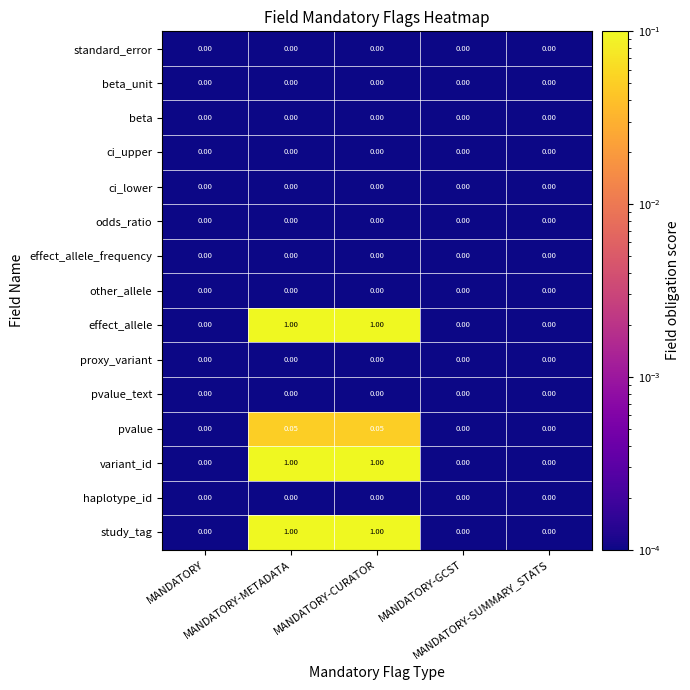

Reading left to right, extract all data points from this chart.

study_tag: MANDATORY=0.0	MANDATORY-METADATA=1.0	MANDATORY-CURATOR=1.0	MANDATORY-GCST=0.0	MANDATORY-SUMMARY_STATS=0.0
haplotype_id: MANDATORY=0.0	MANDATORY-METADATA=0.0	MANDATORY-CURATOR=0.0	MANDATORY-GCST=0.0	MANDATORY-SUMMARY_STATS=0.0
variant_id: MANDATORY=0.0	MANDATORY-METADATA=1.0	MANDATORY-CURATOR=1.0	MANDATORY-GCST=0.0	MANDATORY-SUMMARY_STATS=0.0
pvalue: MANDATORY=0.0	MANDATORY-METADATA=0.1	MANDATORY-CURATOR=0.1	MANDATORY-GCST=0.0	MANDATORY-SUMMARY_STATS=0.0
pvalue_text: MANDATORY=0.0	MANDATORY-METADATA=0.0	MANDATORY-CURATOR=0.0	MANDATORY-GCST=0.0	MANDATORY-SUMMARY_STATS=0.0
proxy_variant: MANDATORY=0.0	MANDATORY-METADATA=0.0	MANDATORY-CURATOR=0.0	MANDATORY-GCST=0.0	MANDATORY-SUMMARY_STATS=0.0
effect_allele: MANDATORY=0.0	MANDATORY-METADATA=1.0	MANDATORY-CURATOR=1.0	MANDATORY-GCST=0.0	MANDATORY-SUMMARY_STATS=0.0
other_allele: MANDATORY=0.0	MANDATORY-METADATA=0.0	MANDATORY-CURATOR=0.0	MANDATORY-GCST=0.0	MANDATORY-SUMMARY_STATS=0.0
effect_allele_frequency: MANDATORY=0.0	MANDATORY-METADATA=0.0	MANDATORY-CURATOR=0.0	MANDATORY-GCST=0.0	MANDATORY-SUMMARY_STATS=0.0
odds_ratio: MANDATORY=0.0	MANDATORY-METADATA=0.0	MANDATORY-CURATOR=0.0	MANDATORY-GCST=0.0	MANDATORY-SUMMARY_STATS=0.0
ci_lower: MANDATORY=0.0	MANDATORY-METADATA=0.0	MANDATORY-CURATOR=0.0	MANDATORY-GCST=0.0	MANDATORY-SUMMARY_STATS=0.0
ci_upper: MANDATORY=0.0	MANDATORY-METADATA=0.0	MANDATORY-CURATOR=0.0	MANDATORY-GCST=0.0	MANDATORY-SUMMARY_STATS=0.0
beta: MANDATORY=0.0	MANDATORY-METADATA=0.0	MANDATORY-CURATOR=0.0	MANDATORY-GCST=0.0	MANDATORY-SUMMARY_STATS=0.0
beta_unit: MANDATORY=0.0	MANDATORY-METADATA=0.0	MANDATORY-CURATOR=0.0	MANDATORY-GCST=0.0	MANDATORY-SUMMARY_STATS=0.0
standard_error: MANDATORY=0.0	MANDATORY-METADATA=0.0	MANDATORY-CURATOR=0.0	MANDATORY-GCST=0.0	MANDATORY-SUMMARY_STATS=0.0